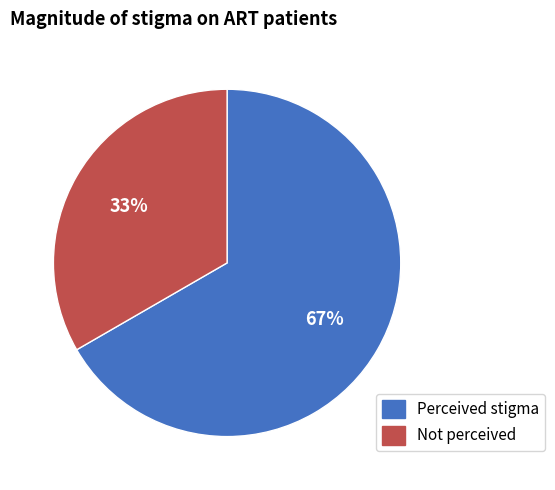

Which category has the smallest portion of the pie?

Not perceived